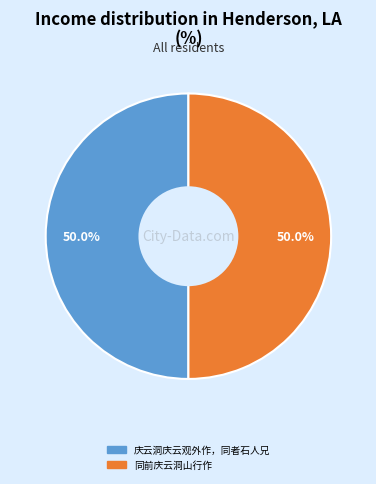

What portion of the pie excludes 庆云洞庆云观外作，同者石人兄?

50.0%